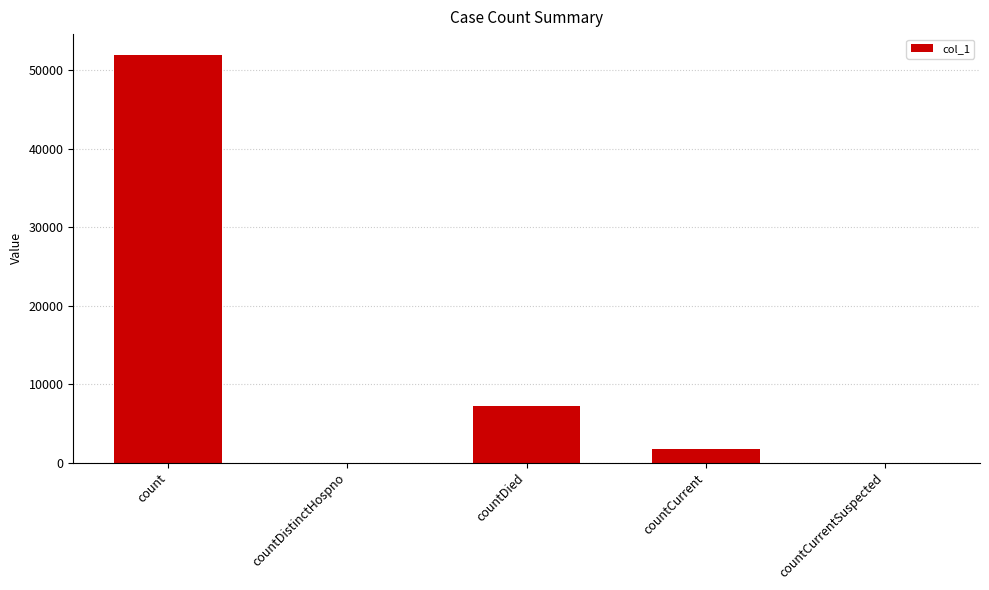

Reading left to right, transcribe all the data shown in this chart.

51985	0	7218	1784	0